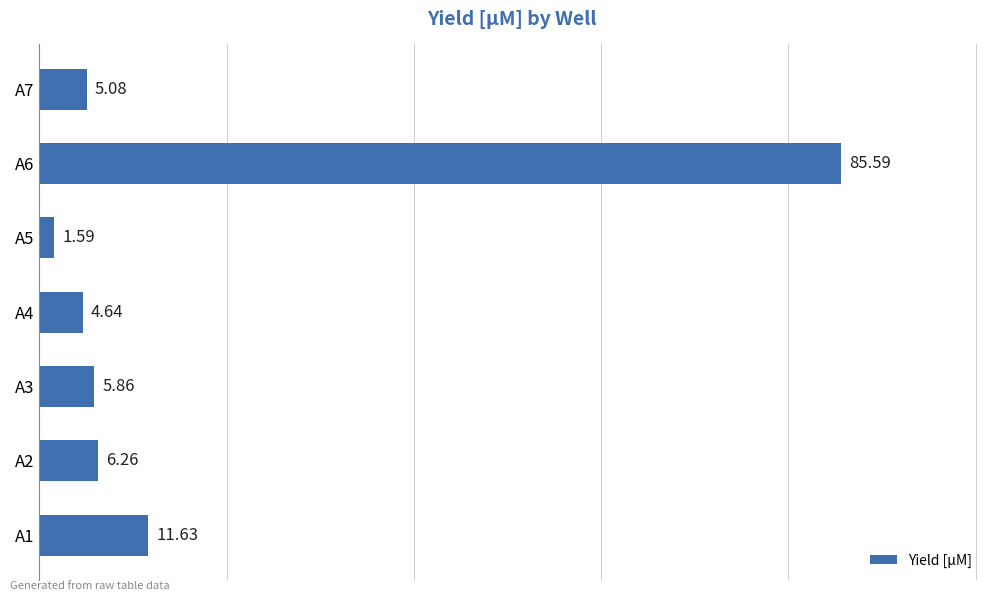

What is the difference between the second highest and second lowest values?

7.0